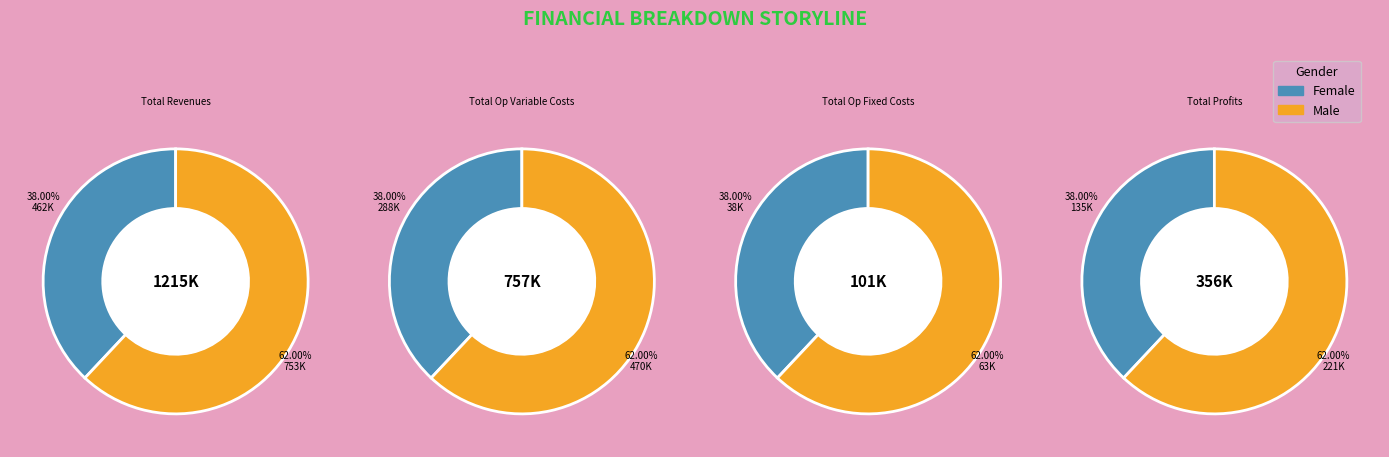

To the nearest percent, what portion does Total Profits represent?

15%